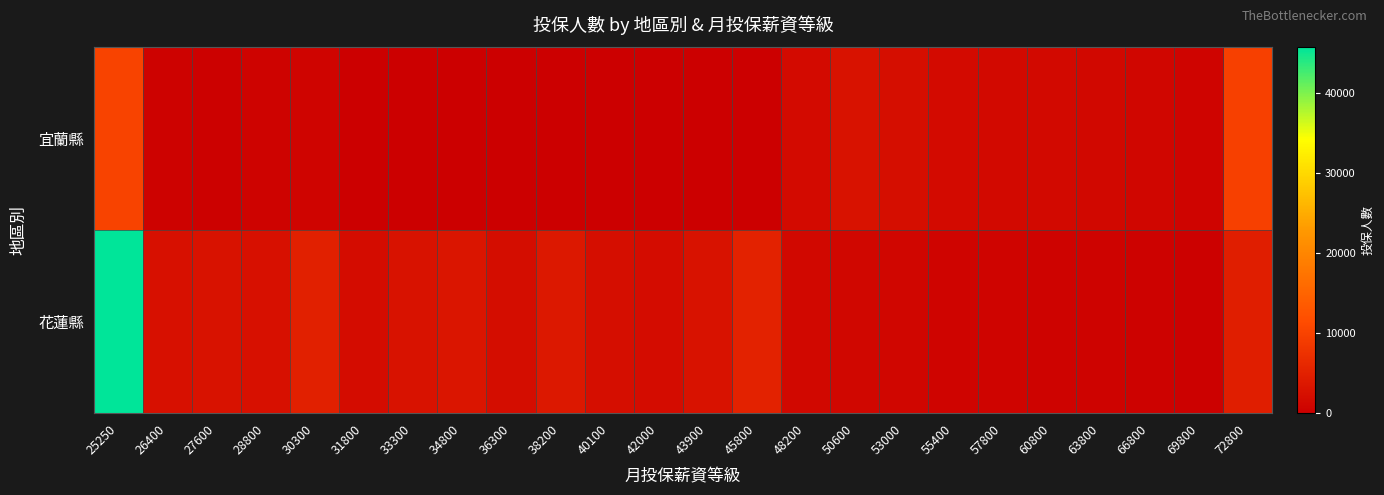

Reading left to right, list all the values displayed in this chart.

宜蘭縣: 25250=10061	26400=360	27600=220	28800=665	30300=817	31800=0	33300=0	34800=0	36300=0	38200=0	40100=0	42000=0	43900=0	45800=0	48200=1689	50600=2732	53000=2169	55400=1776	57800=1558	60800=1514	63800=1320	66800=1048	69800=879	72800=9648
花蓮縣: 25250=45724	26400=2601	27600=2827	28800=2507	30300=4880	31800=1953	33300=2834	34800=3380	36300=2133	38200=3684	40100=2190	42000=1837	43900=2829	45800=5316	48200=1289	50600=1229	53000=914	55400=782	57800=728	60800=654	63800=549	66800=455	69800=353	72800=4544